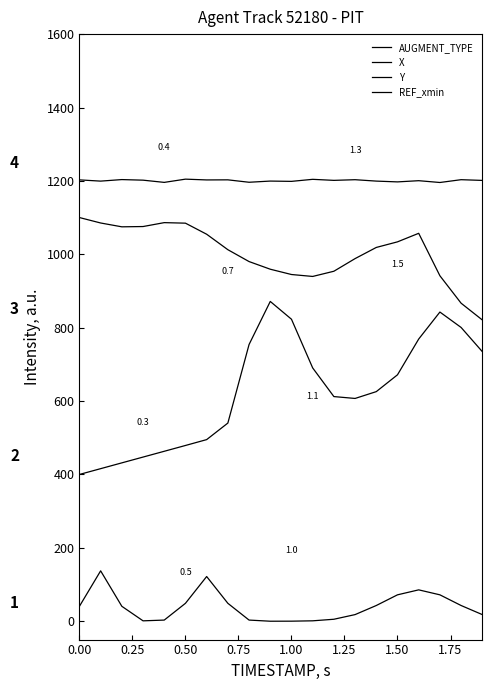

True or false: AUGMENT_TYPE and Y cross at least once.

False